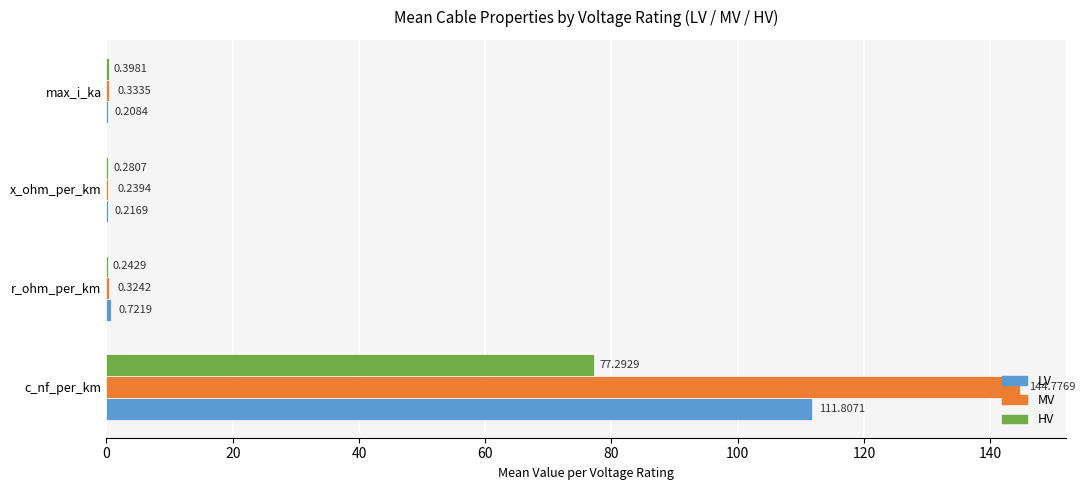

Which series changed the most between r_ohm_per_km and max_i_ka?

LV